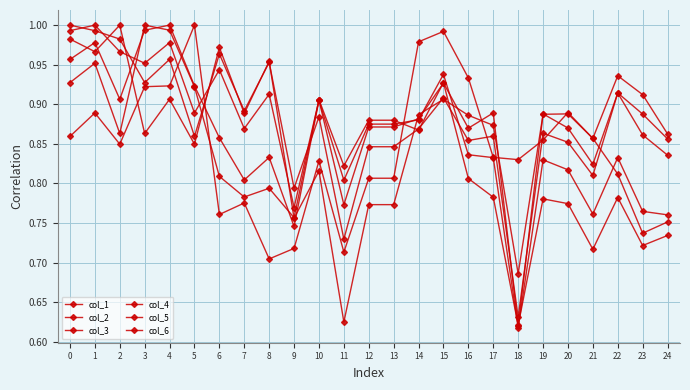

List the labels in order of col_6 value, largest first.

5, 15, 14, 16, 4, 3, 20, 1, 0, 21, 19, 2, 17, 18, 10, 22, 12, 13, 7, 6, 24, 23, 9, 11, 8